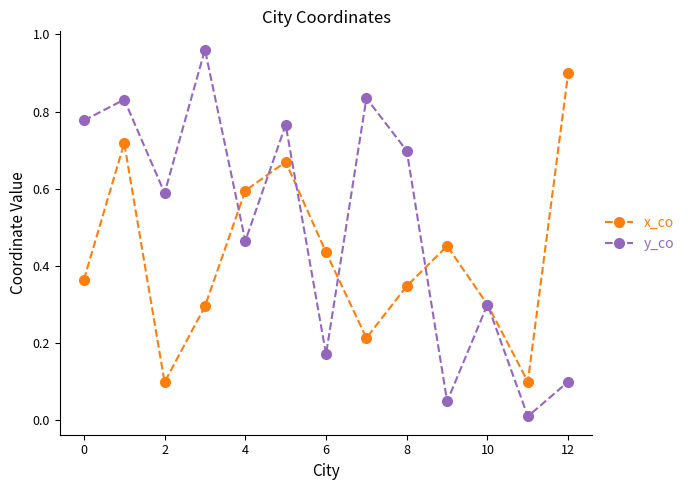

Which series has the widest spread of values?

y_co